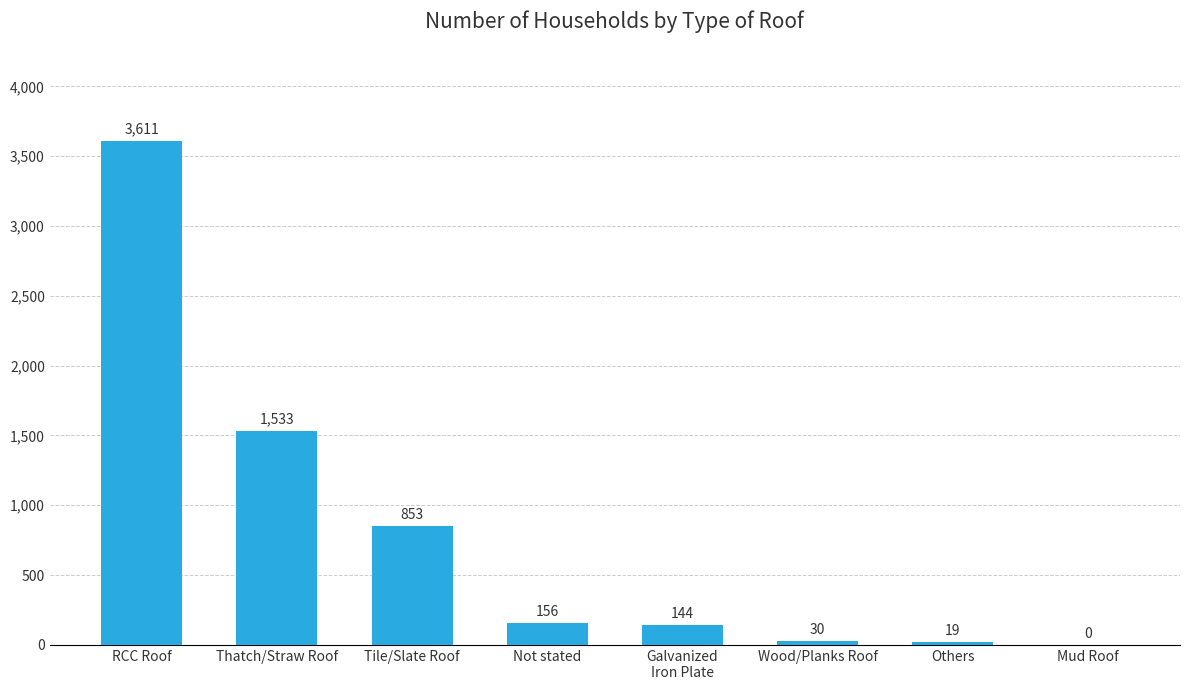

The value at RCC Roof is 3611. True or false?

True